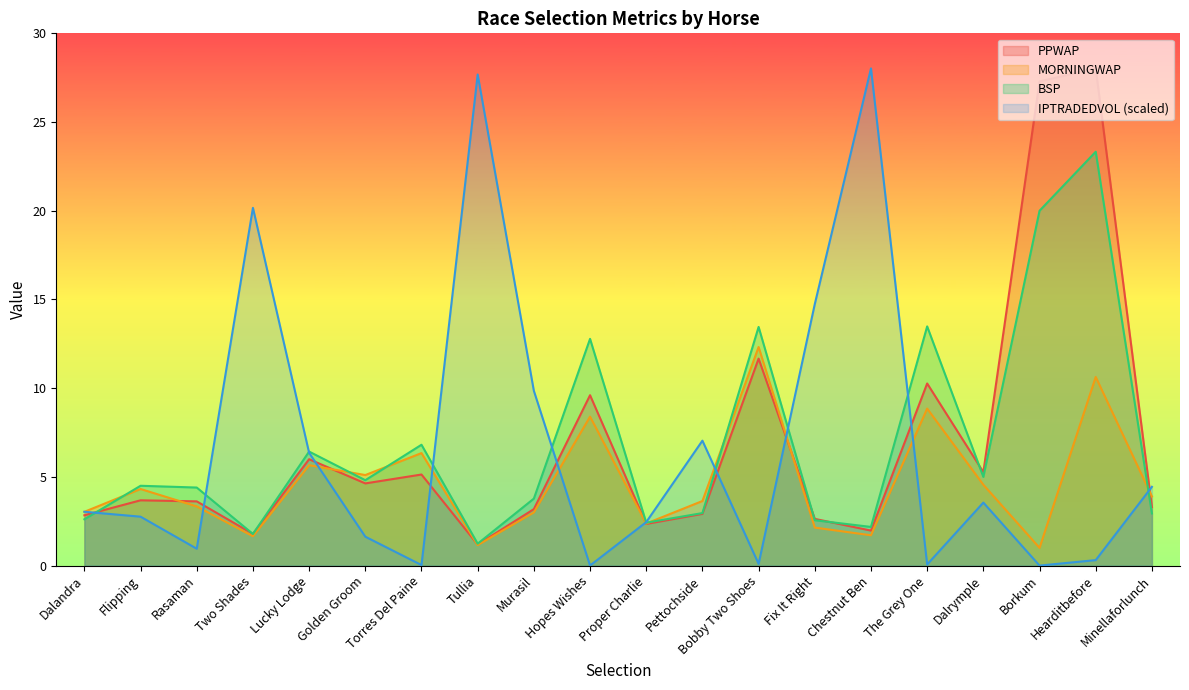

Does the chart display data point markers on the line(s)?

No